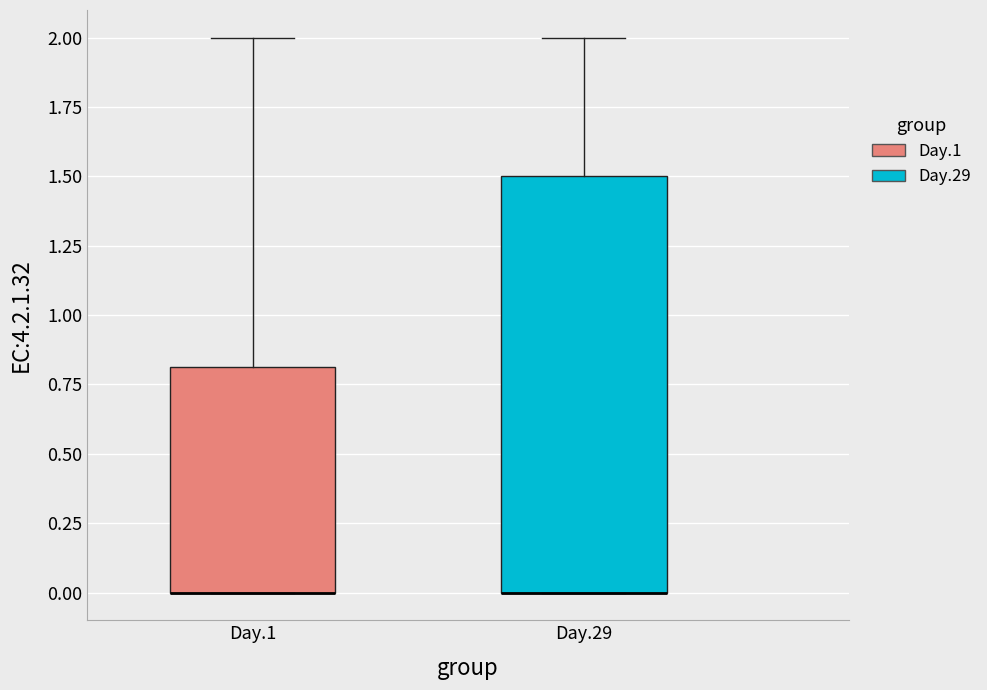

Reading left to right, transcribe this box plot: for each box, give where its median line is, the range the box spans, and where its two whiskers end, as read against the y-axis. The values are not printed on the chart, so give them approximately, as read against the axis.

Day.1: median 0.0 (drawn on the box's lower edge), box 0.0 to 0.8, whiskers 0.0 to 2.0
Day.29: median 0.0 (drawn on the box's lower edge), box 0.0 to 1.5, whiskers 0.0 to 2.0